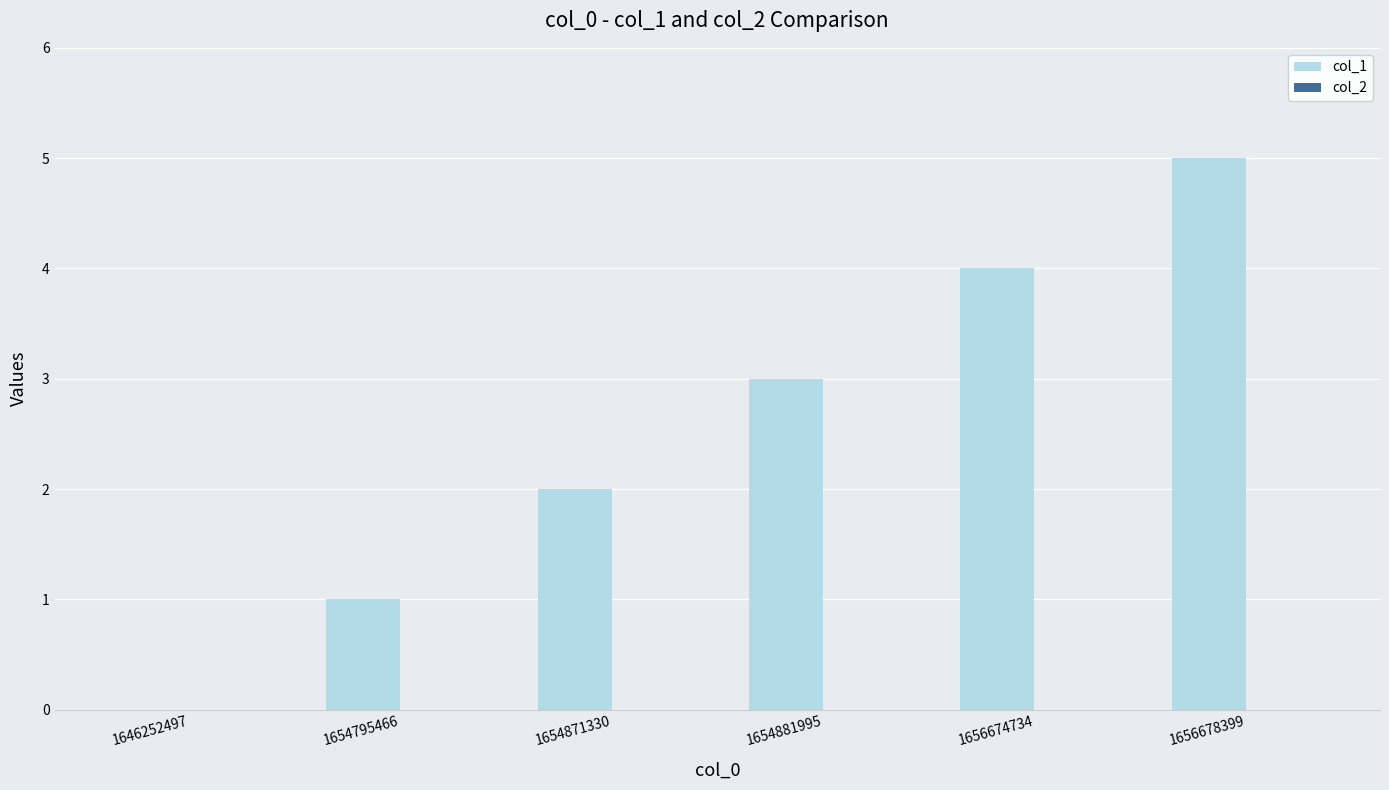

Between 1656674734 and 1654871330, which is larger?

1656674734